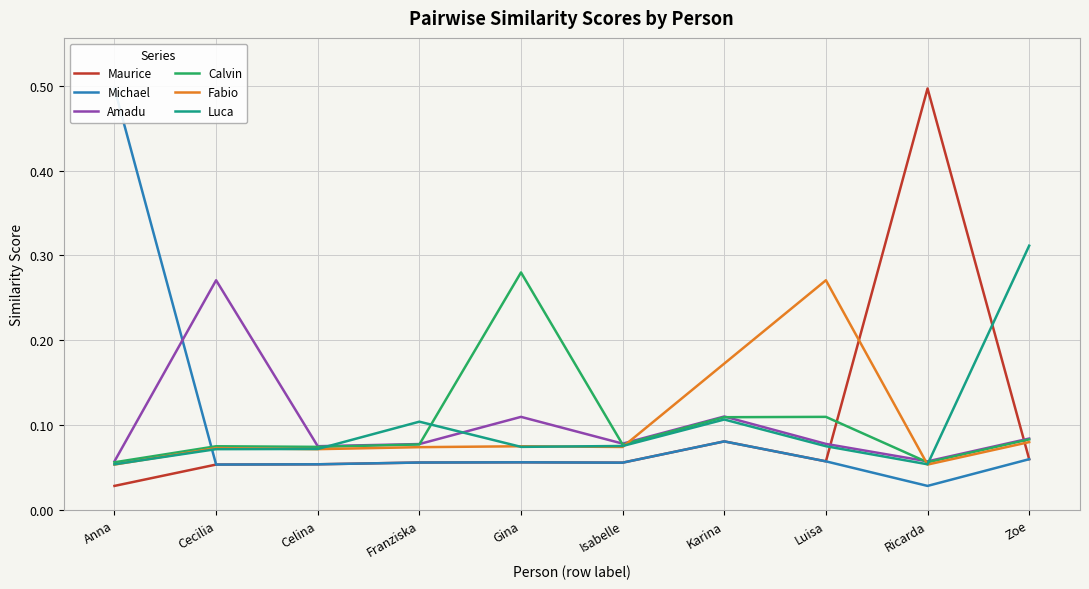

How many times do Amadu and Luca cross each other?

3